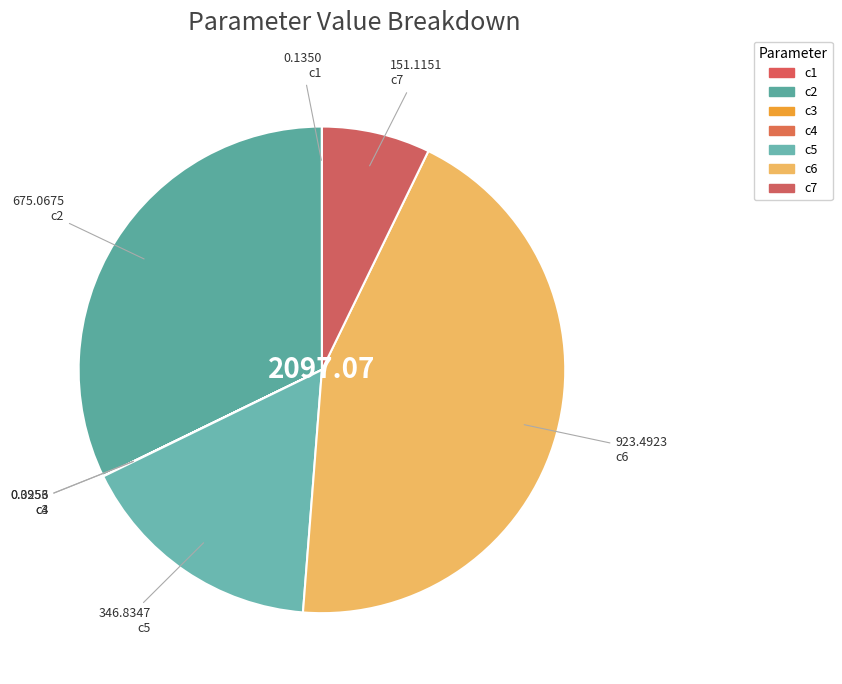

How many slices are in this pie chart?

7